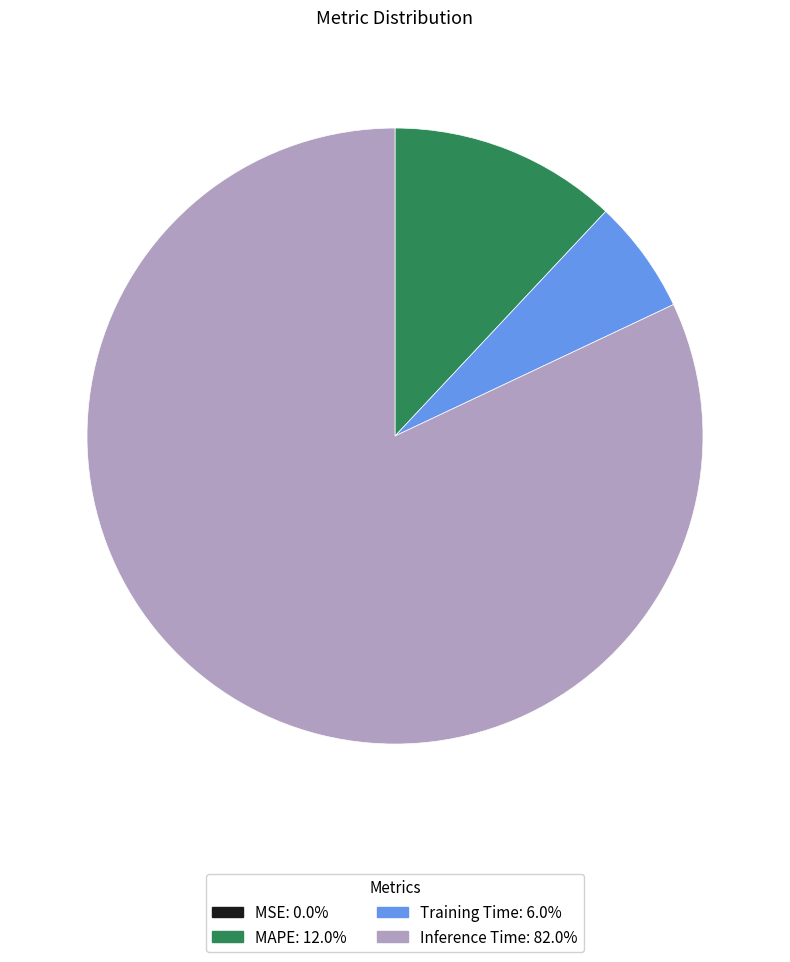

Does any single category account for the majority?

Yes